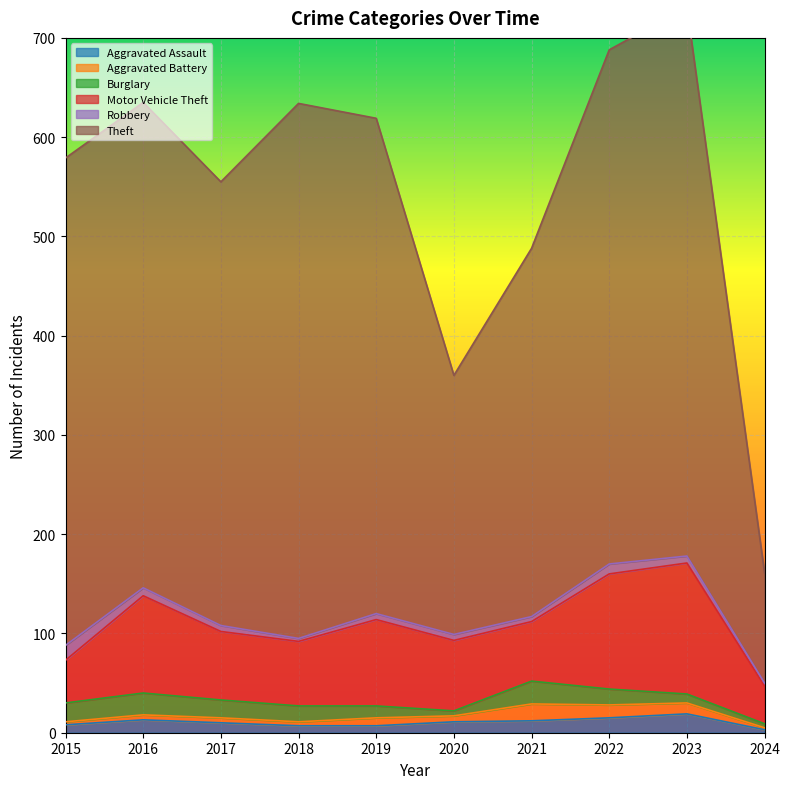

Which series changed the most between 2018 and 2024?

Theft